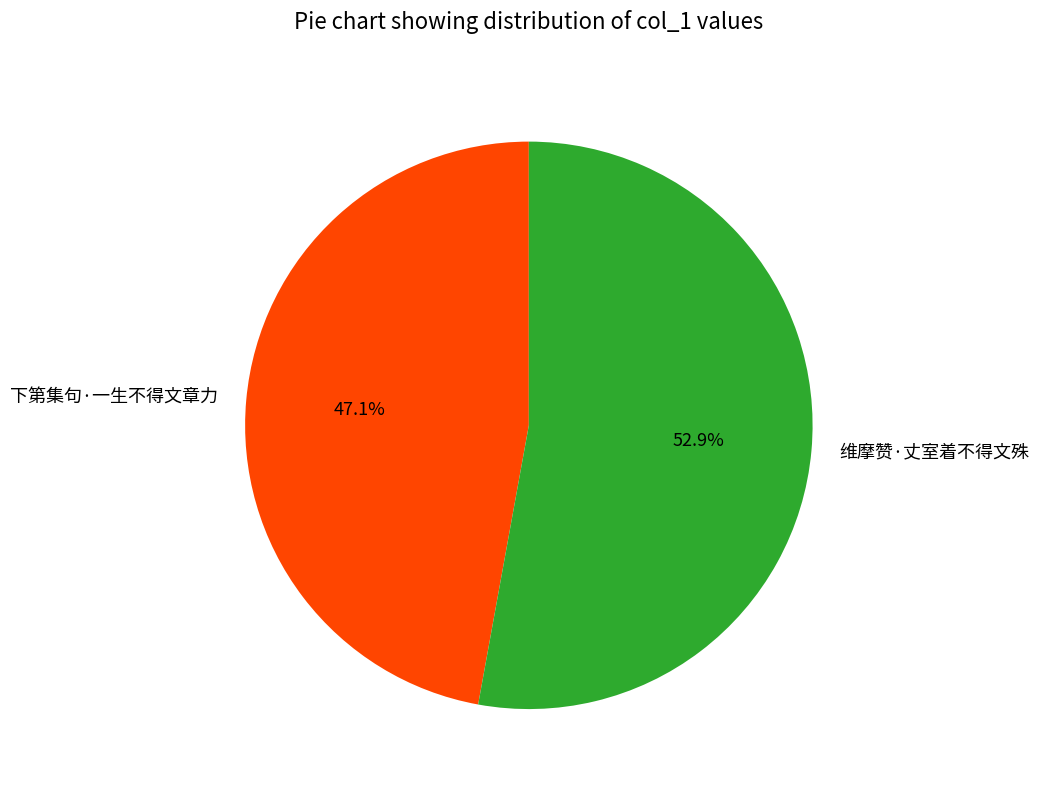

What percentage is NOT represented by 维摩赞·丈室着不得文殊?

47.1%